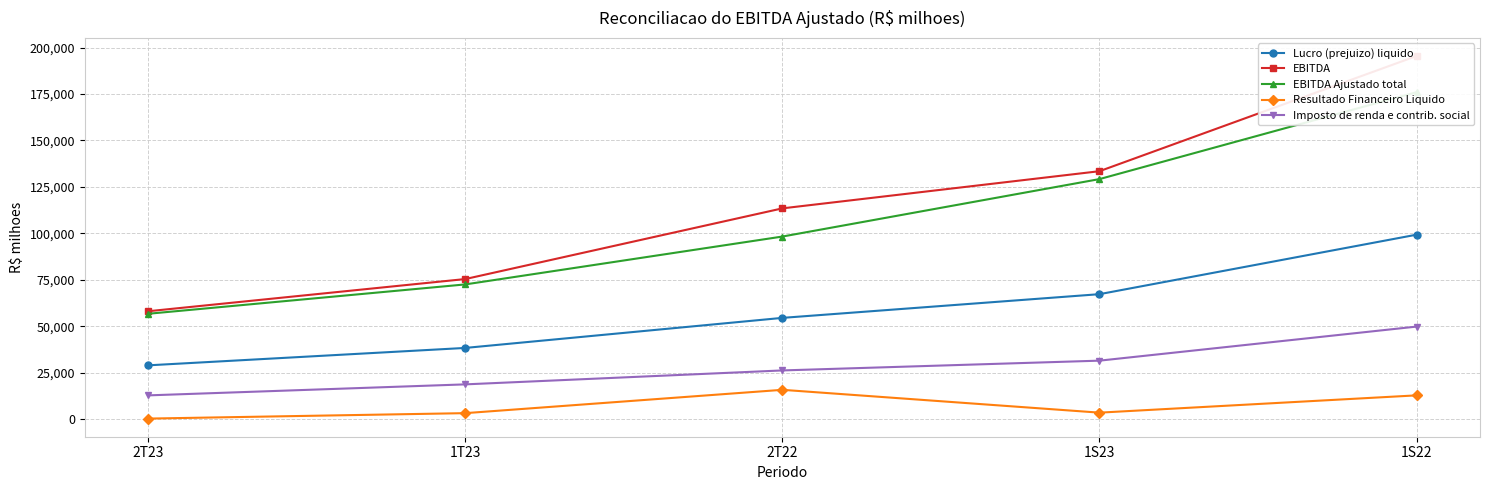

Which series has the largest total across all categories?

EBITDA